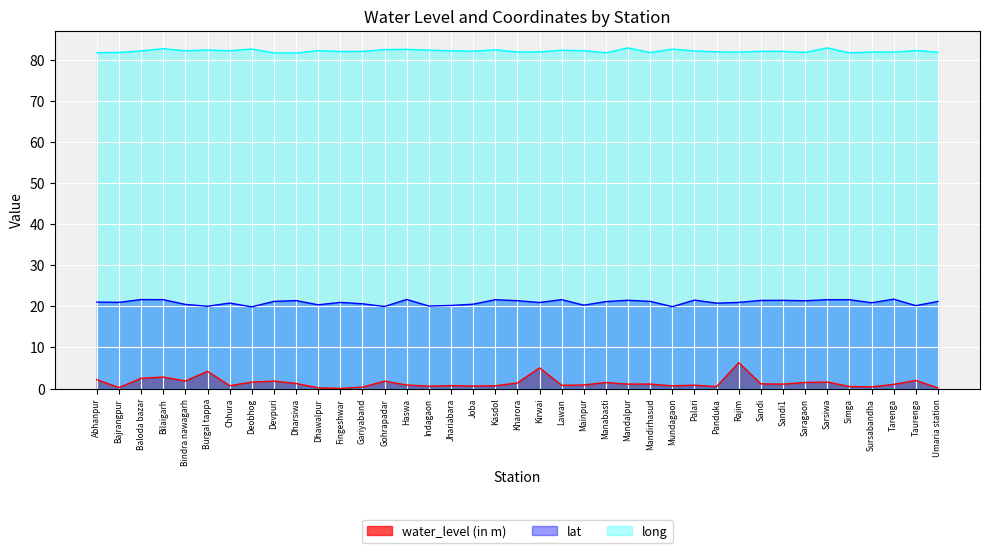

What is the label of the 29th point from the left?

Panduka